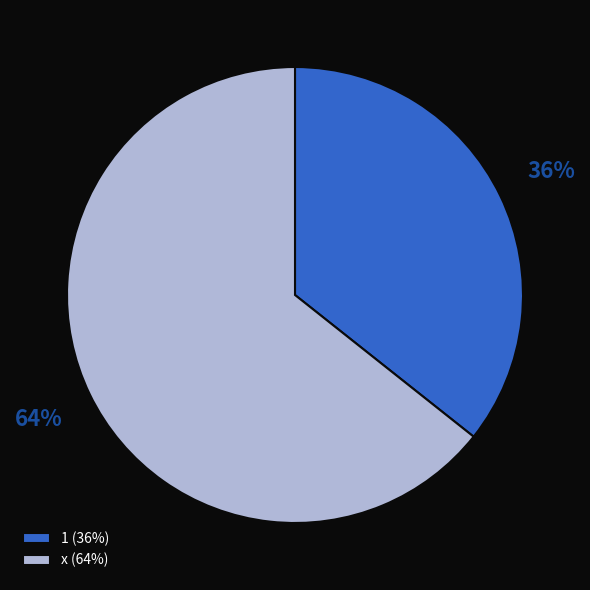

To the nearest percent, what is the average slice percentage?

50%